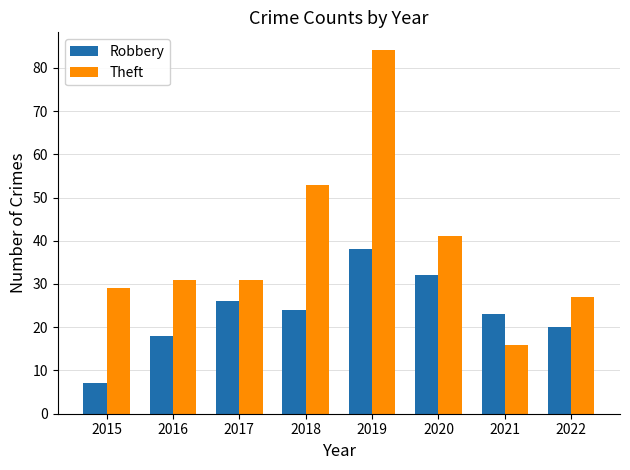

Where does the Robbery series first go above 24?

2017